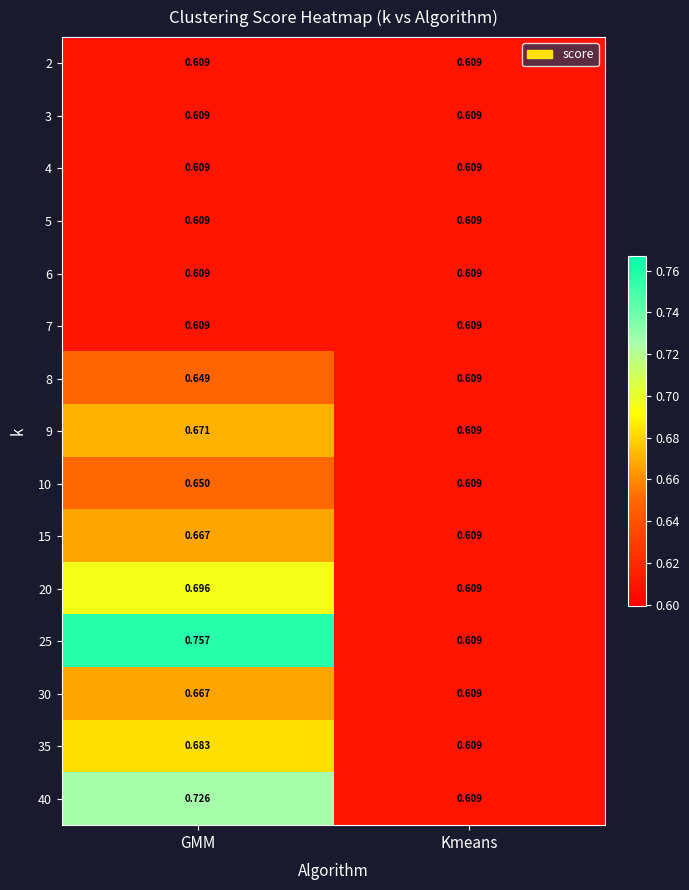

At which category is the sum across all series the highest?

GMM